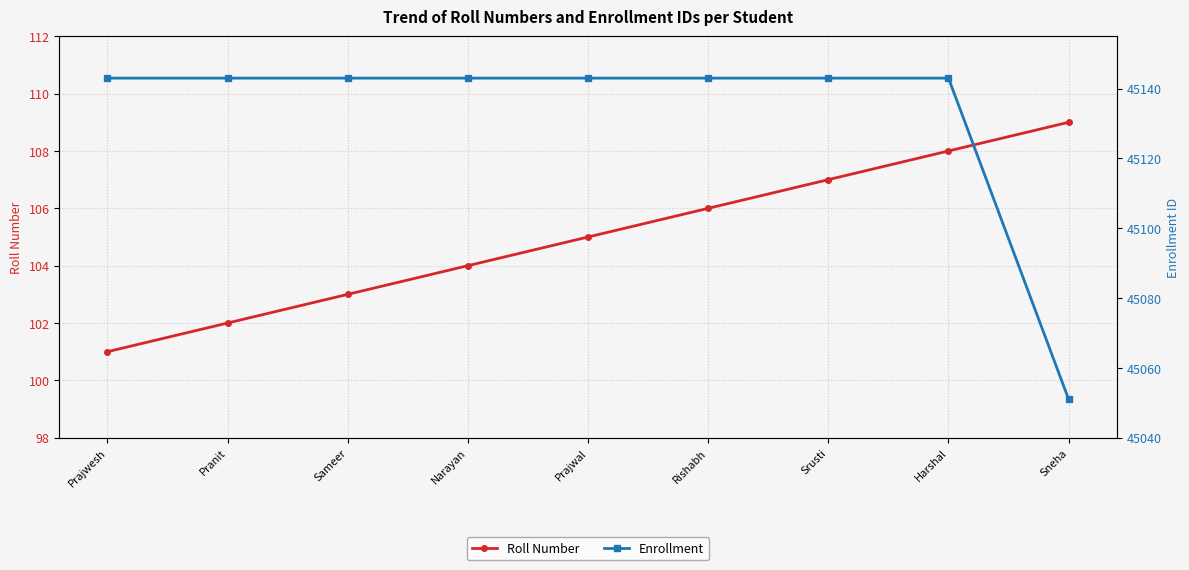

Reading left to right, list all the values displayed in this chart.

Roll Number: Prajwesh=101	Pranit=102	Sameer=103	Narayan=104	Prajwal=105	Rishabh=106	Srusti=107	Harshal=108	Sneha=109
Enrollment: Prajwesh=45143	Pranit=45143	Sameer=45143	Narayan=45143	Prajwal=45143	Rishabh=45143	Srusti=45143	Harshal=45143	Sneha=45051